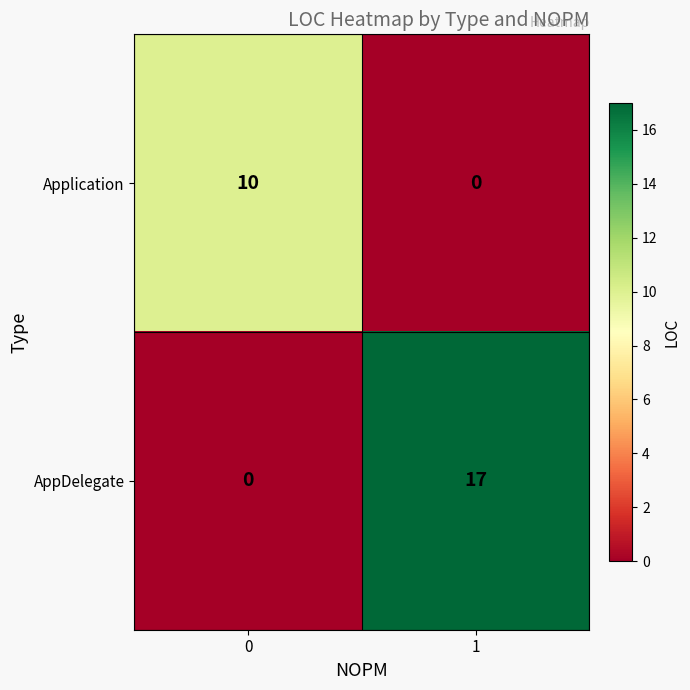

True or false: Application has a value of -5 at 1.

False